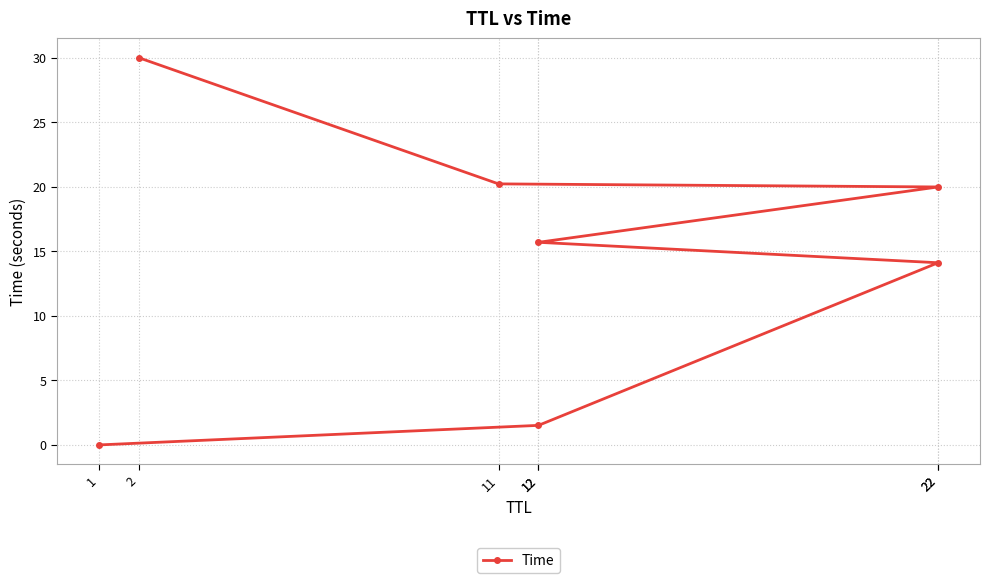

Is this an area chart (filled region under the line)?

No